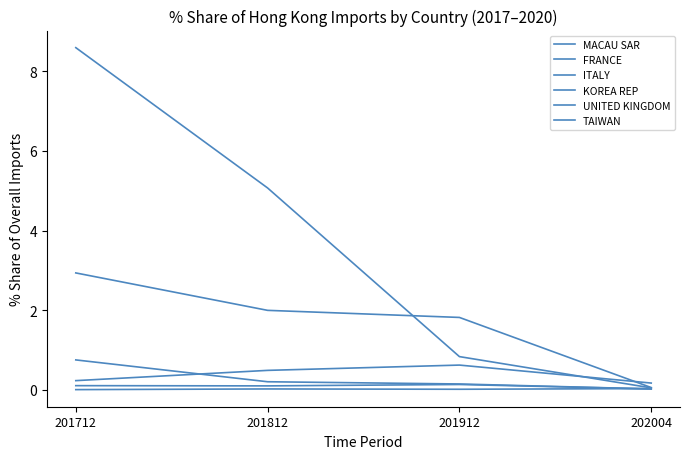

How many lines are shown in the chart?

6